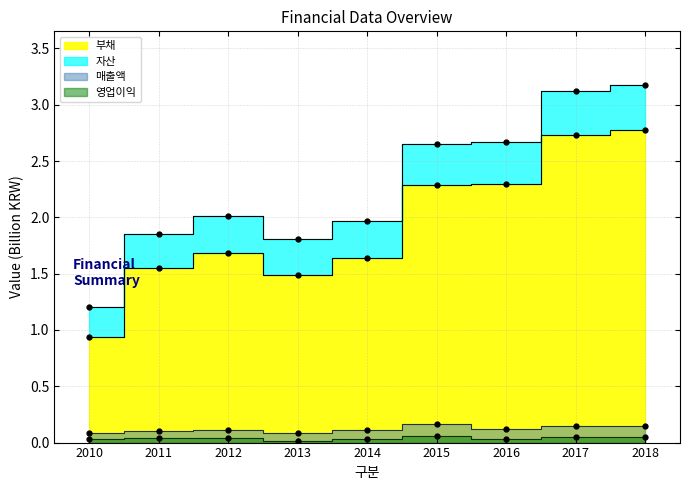

True or false: 부채 has a value of 1.7 at 2012.

True